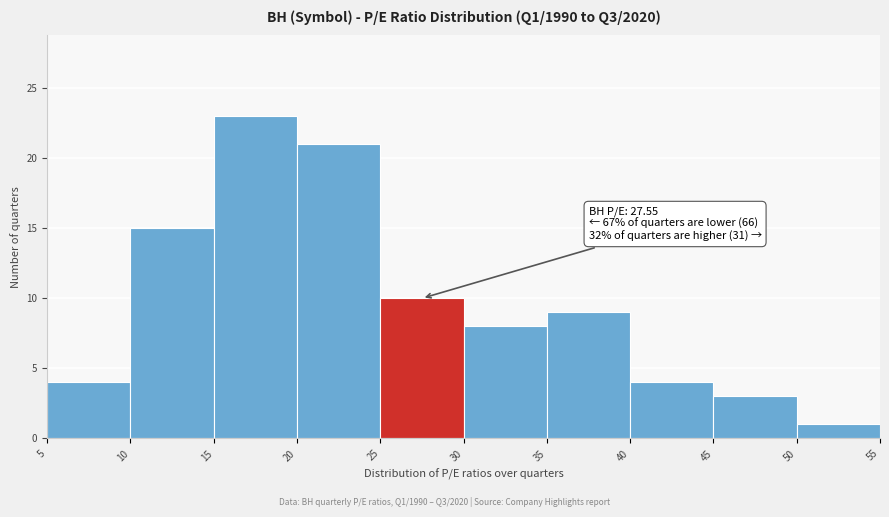

Over which range of the x-axis is the bar tallest?

15 to 20